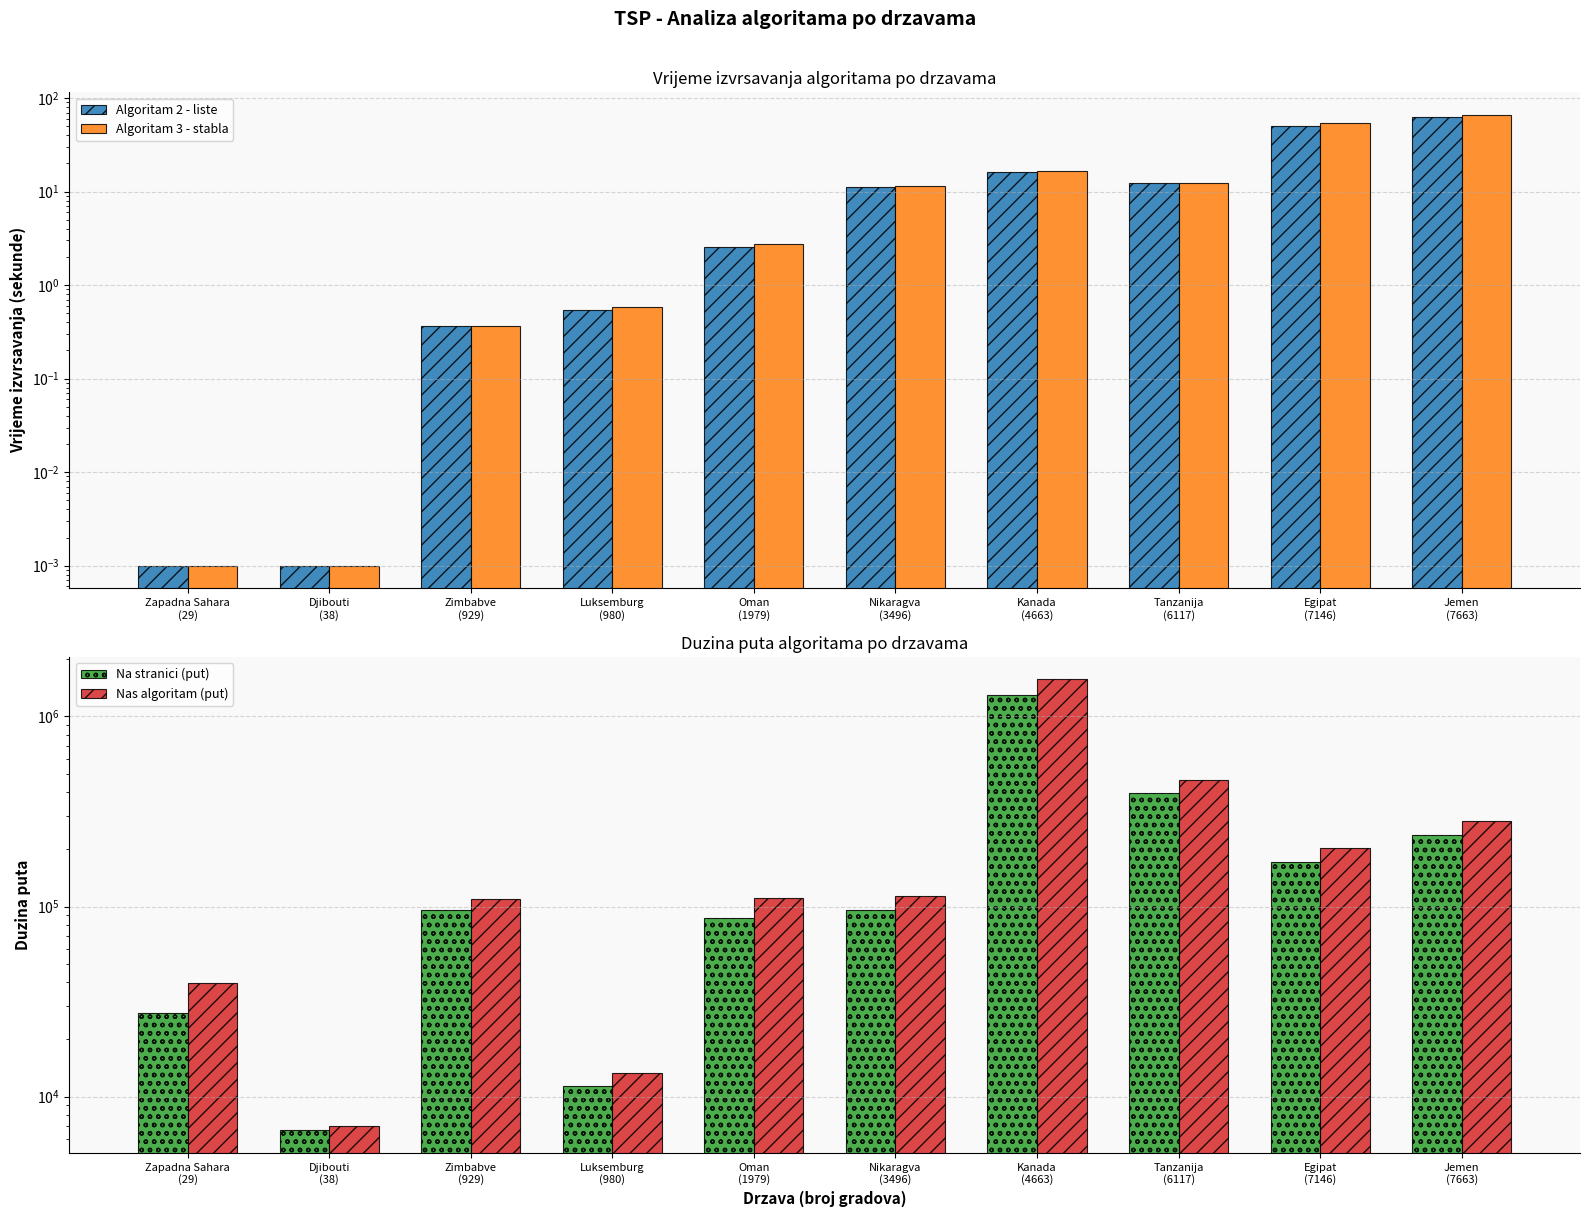

Rank the series at Egipat
(7146) from lowest to highest value.

Algoritam 2 - liste, Algoritam 3 - stabla, Na stranici (put), Nas algoritam (put)